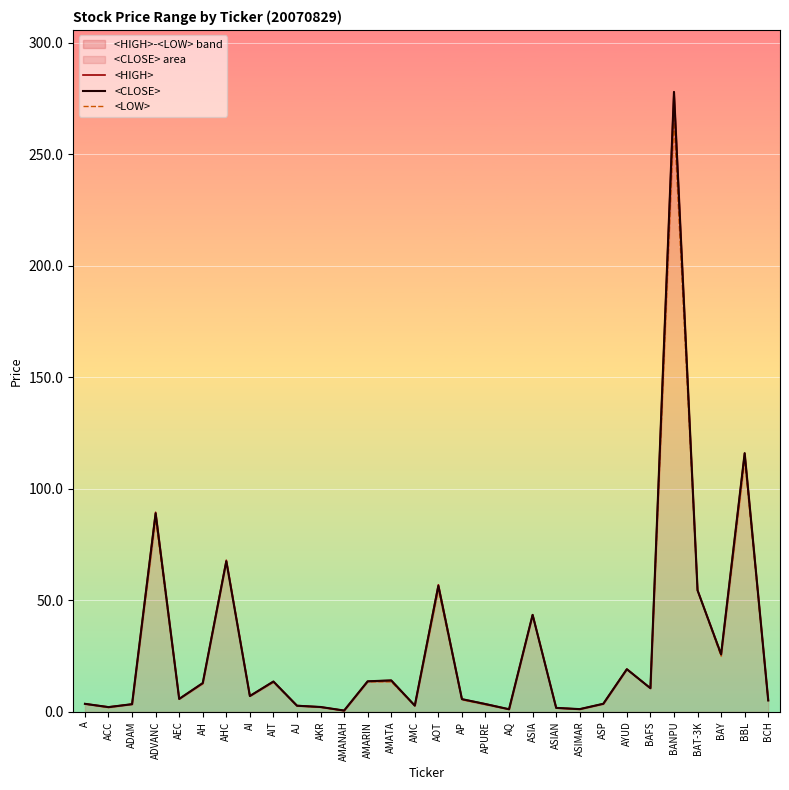

Reading right to left, list all the values displayed in this chart.

<HIGH>: BCH=5.2	BBL=116.0	BAY=26.0	BAT-3K=54.5	BANPU=278.0	BAFS=10.6	AYUD=19.2	ASP=3.6	ASIMAR=1.2	ASIAN=1.8	ASIA=43.5	AQ=1.2	APURE=3.5	AP=5.7	AOT=57.0	AMC=2.9	AMATA=14.1	AMARIN=13.7	AMANAH=0.6	AKR=2.2	AJ=2.8	AIT=13.6	AI=7.1	AHC=68.0	AH=12.9	AEC=5.8	ADVANC=89.5	ADAM=3.4	ACC=2.2	A=3.6
<CLOSE>: BCH=5.1	BBL=116.0	BAY=25.8	BAT-3K=54.5	BANPU=278.0	BAFS=10.6	AYUD=19.1	ASP=3.6	ASIMAR=1.2	ASIAN=1.8	ASIA=43.5	AQ=1.2	APURE=3.5	AP=5.7	AOT=56.5	AMC=2.8	AMATA=14.1	AMARIN=13.7	AMANAH=0.6	AKR=2.2	AJ=2.7	AIT=13.6	AI=7.1	AHC=67.5	AH=12.9	AEC=5.8	ADVANC=89.0	ADAM=3.4	ACC=2.1	A=3.6
<LOW>: BCH=5.1	BBL=113.0	BAY=25.0	BAT-3K=54.5	BANPU=266.0	BAFS=10.5	AYUD=19.1	ASP=3.5	ASIMAR=1.2	ASIAN=1.8	ASIA=43.5	AQ=1.1	APURE=3.2	AP=5.5	AOT=55.0	AMC=2.7	AMATA=13.5	AMARIN=13.5	AMANAH=0.6	AKR=2.1	AJ=2.7	AIT=13.3	AI=7.1	AHC=67.5	AH=12.6	AEC=5.8	ADVANC=86.5	ADAM=3.4	ACC=2.0	A=3.6